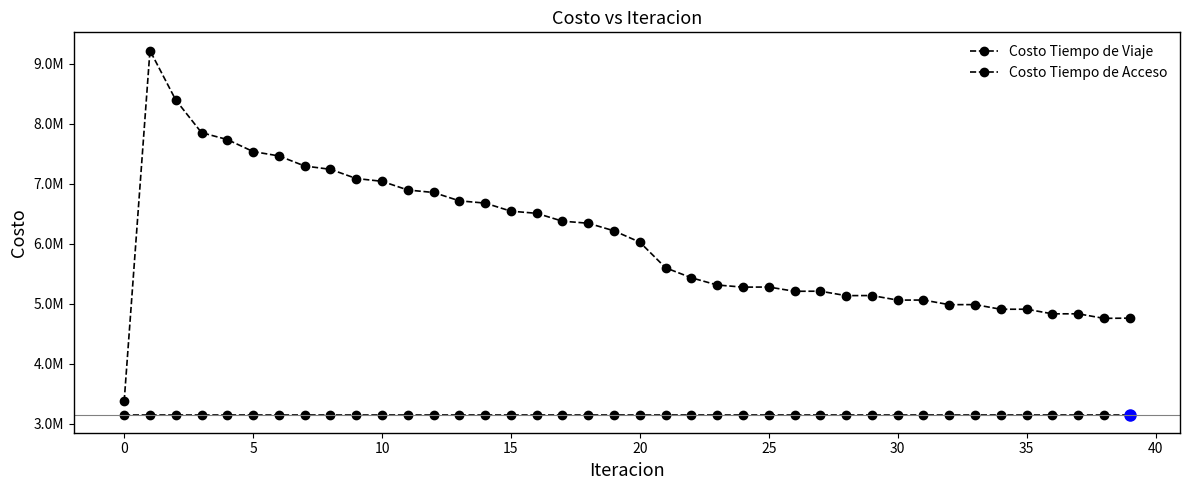

Does the chart have visible grid lines?

No